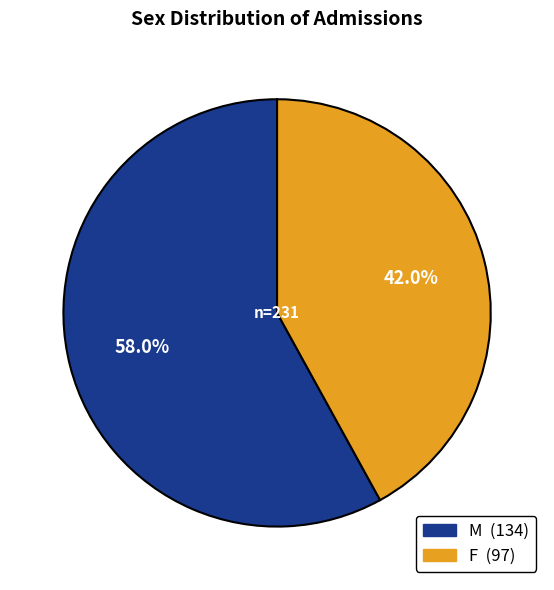

To the nearest percent, what is the average slice percentage?

50%